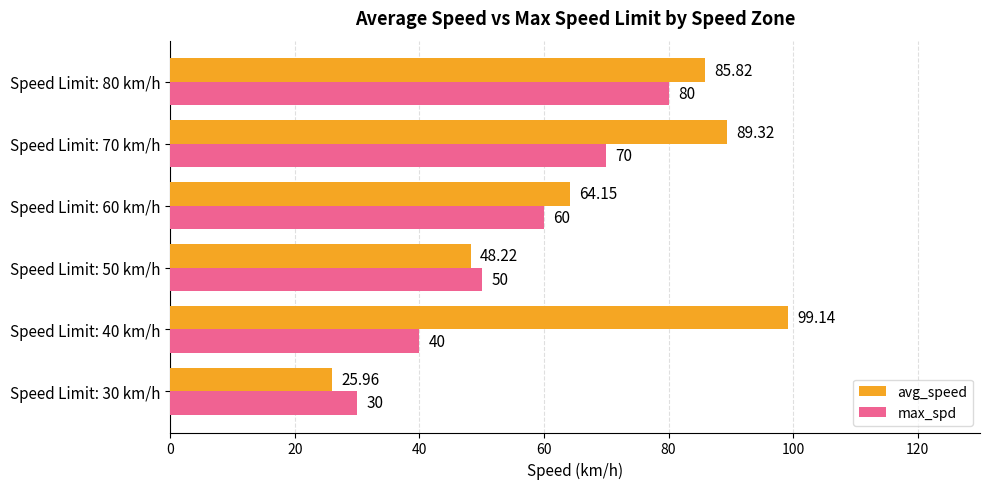

Which series has the widest spread of values?

avg_speed